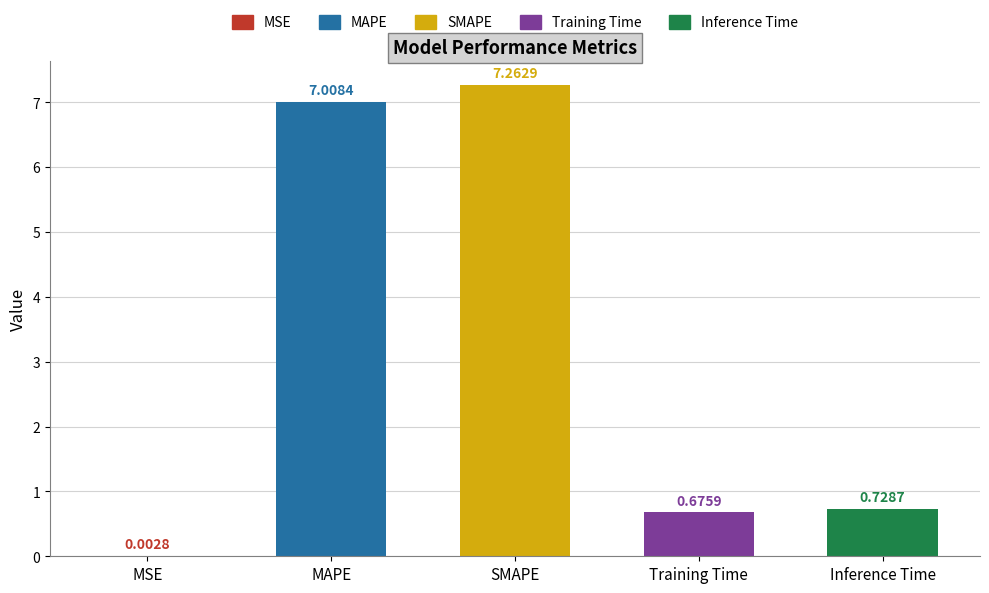

Which category has the highest value across all series?

SMAPE